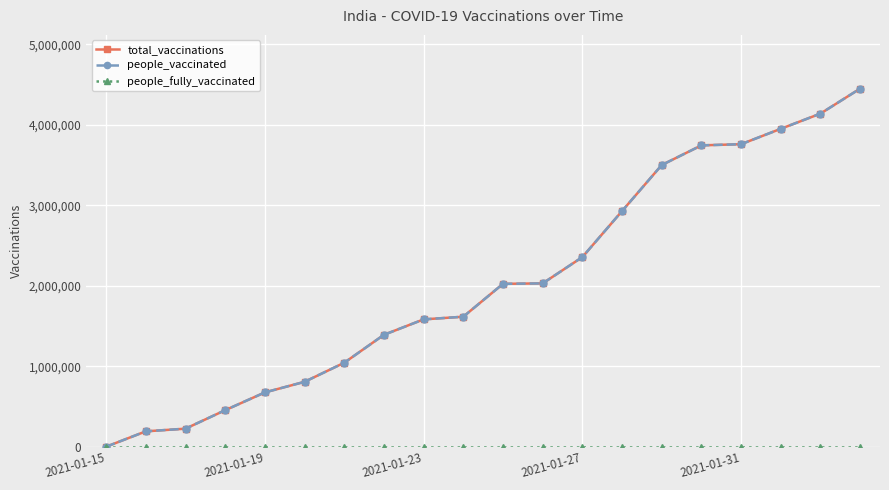

Reading left to right, list all the values displayed in this chart.

total_vaccinations: 0	191181	224301	454049	674835	806484	1043534	1390592	1582201	1615504	2023809	2029480	2355979	2928053	3500027	3744334	3758843	3950156	4138918	4449552
people_vaccinated: 0	191181	224301	454049	674835	806484	1043534	1390592	1582201	1615504	2023809	2029480	2355979	2928053	3500027	3744334	3758843	3950156	4138918	4449552
people_fully_vaccinated: 0	0	0	0	0	0	0	0	0	0	0	0	0	0	0	0	0	0	0	0